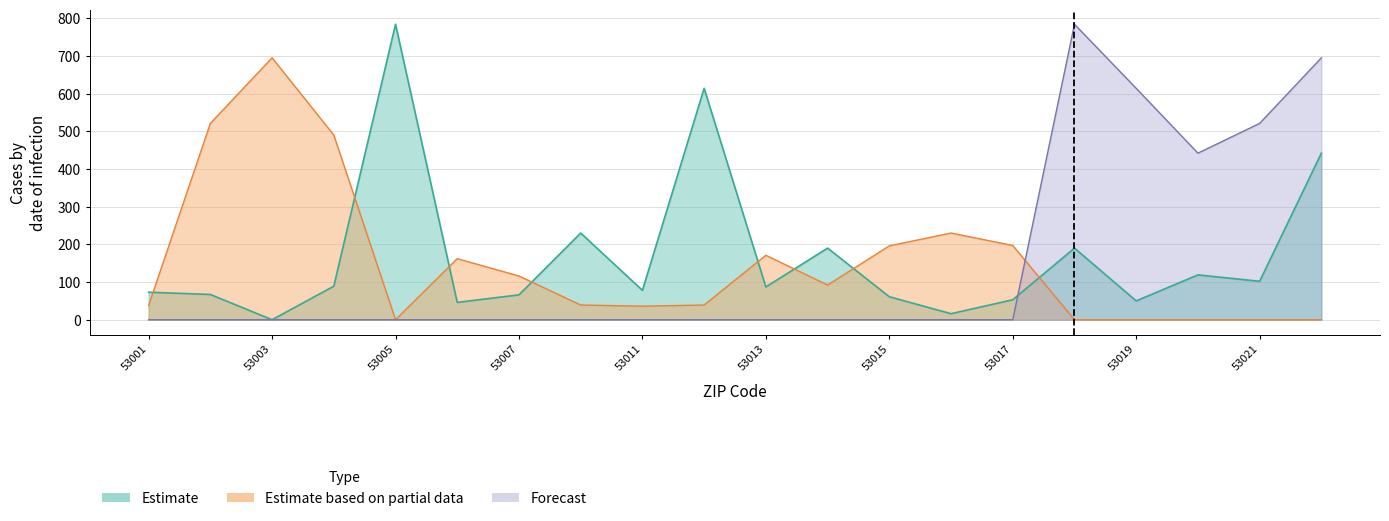

What is the sum of all Estimate values?

3357